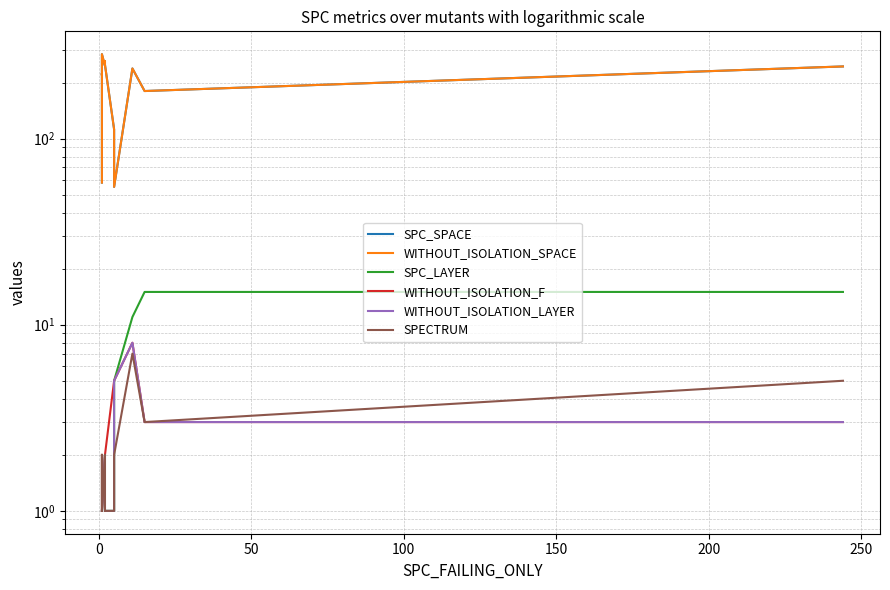

How many lines are shown in the chart?

6